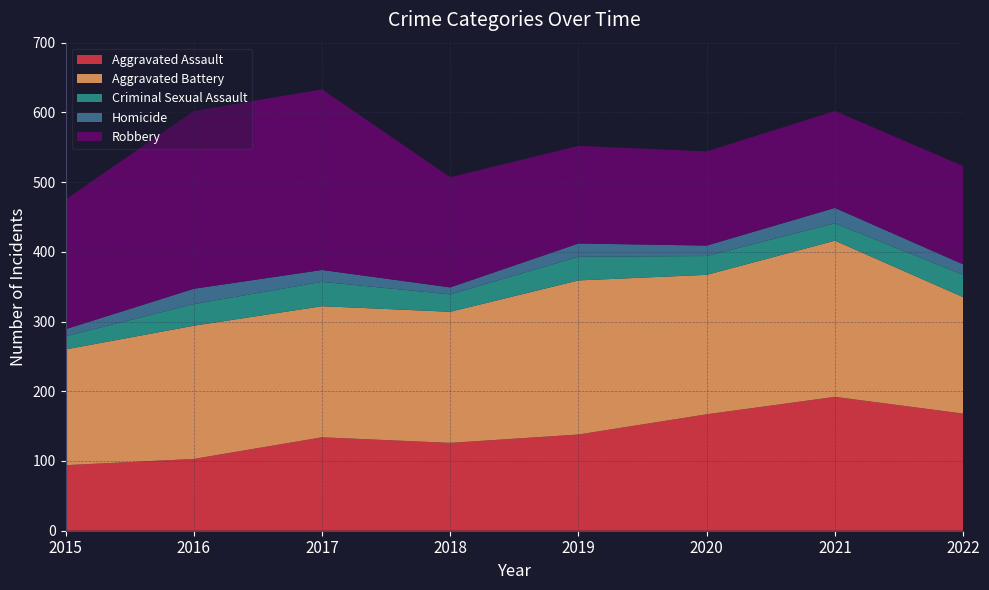

Reading left to right, transcribe all the data shown in this chart.

Aggravated Assault: 2015=94	2016=103	2017=134	2018=126	2019=138	2020=167	2021=192	2022=168
Aggravated Battery: 2015=166	2016=191	2017=188	2018=188	2019=221	2020=200	2021=224	2022=167
Criminal Sexual Assault: 2015=19	2016=31	2017=35	2018=25	2019=34	2020=27	2021=25	2022=32
Homicide: 2015=10	2016=22	2017=17	2018=10	2019=19	2020=15	2021=22	2022=15
Robbery: 2015=186	2016=255	2017=259	2018=158	2019=140	2020=135	2021=139	2022=141